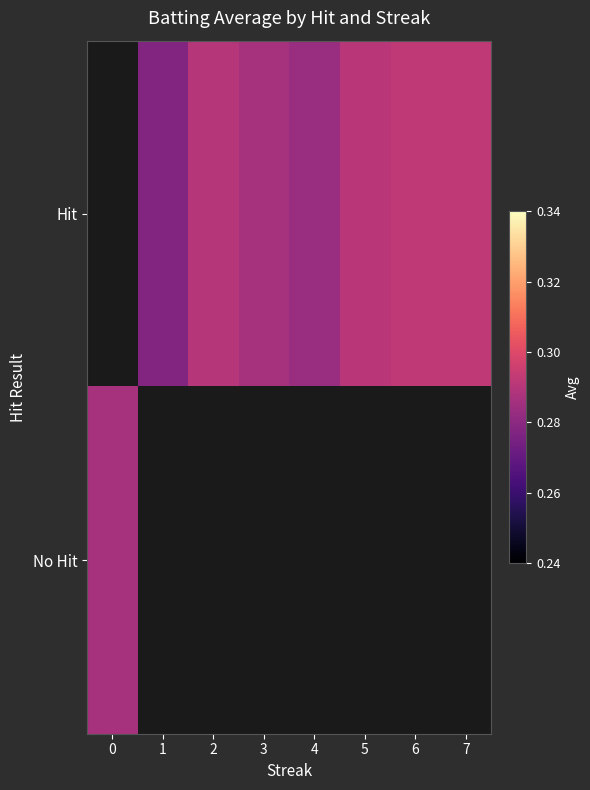

At which category does the chart reach its peak across all series?

6